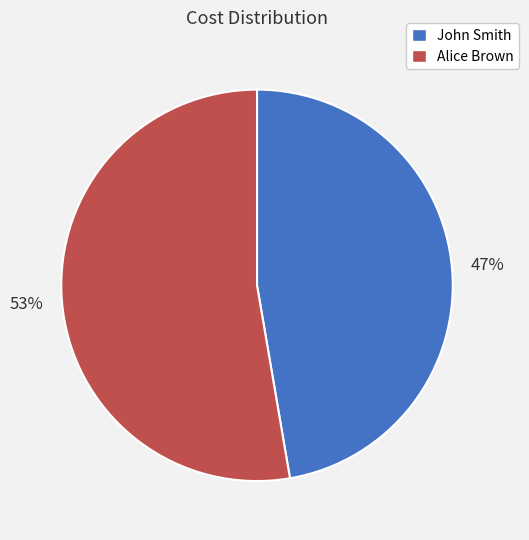

To the nearest percent, what is the combined percentage of Alice Brown and John Smith?

100%